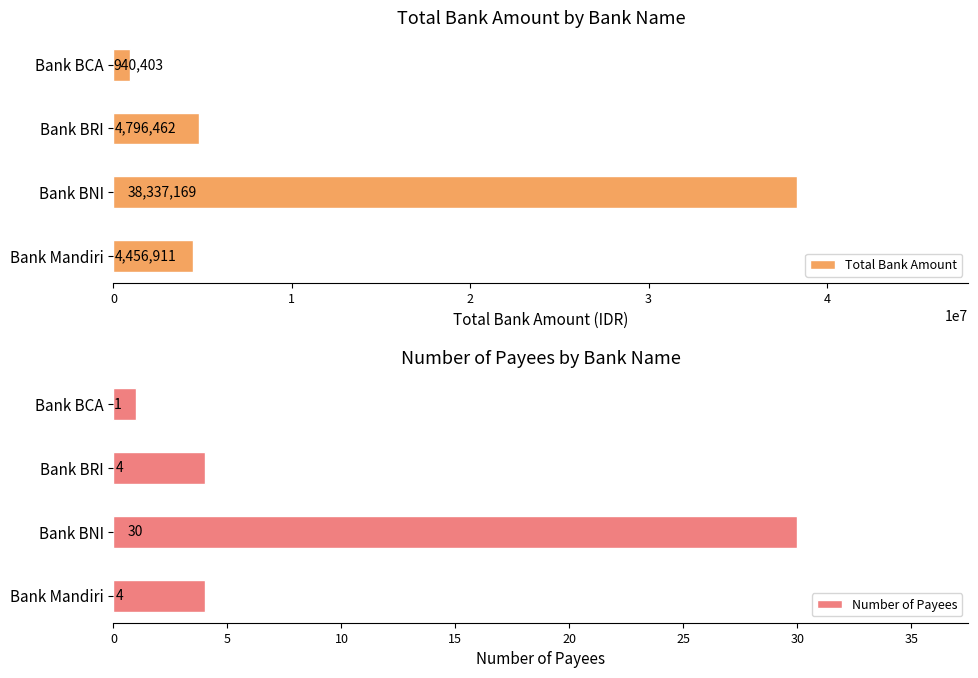

What is the minimum value for Total Bank Amount?

940403